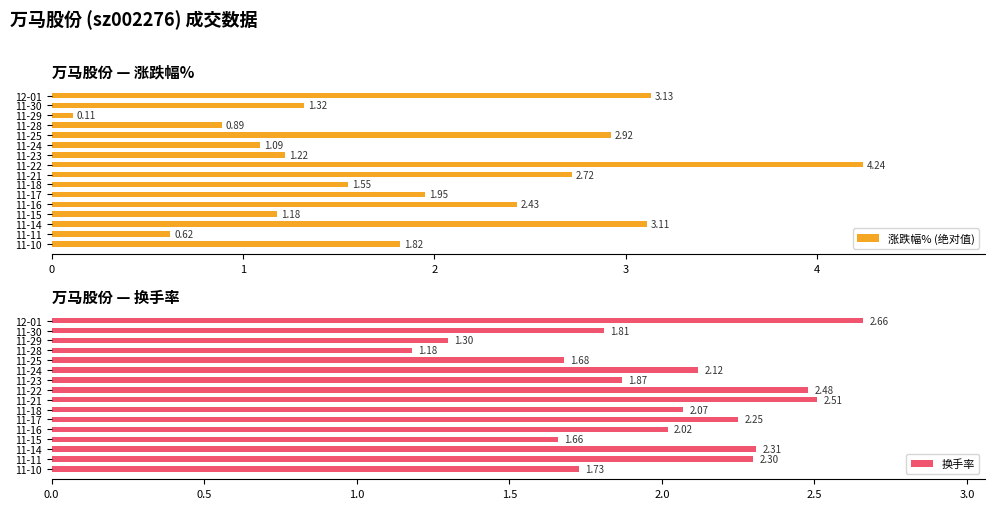

What is the difference between the 涨跌幅% (绝对值) values at 11-29 and 11-21?

2.6